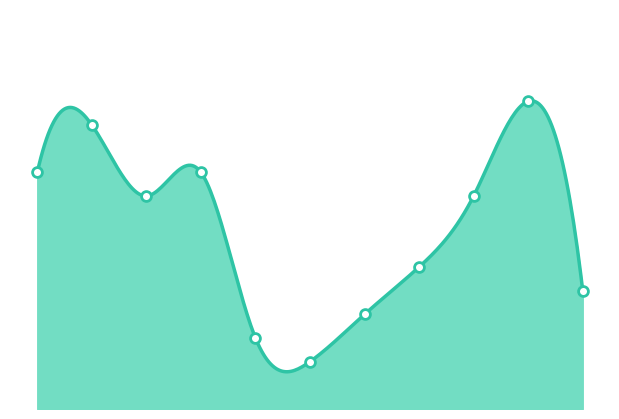

What is the ratio of the value at 2017-07-03 to the value at 2017-06-16?

1.0